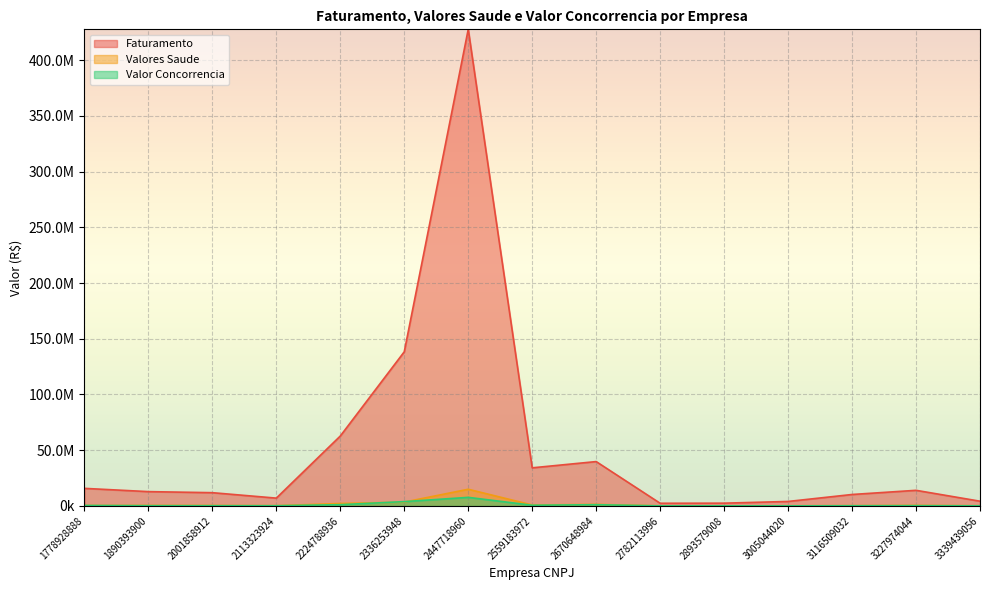

What is the greatest value displayed?

427575000.0